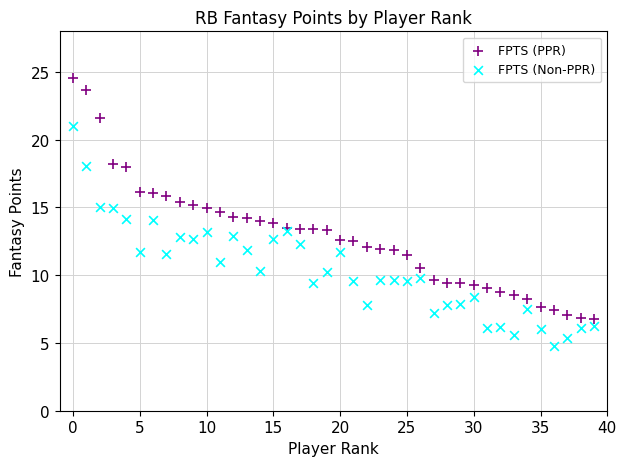

Which series has the widest spread of Y values?

FPTS (PPR)